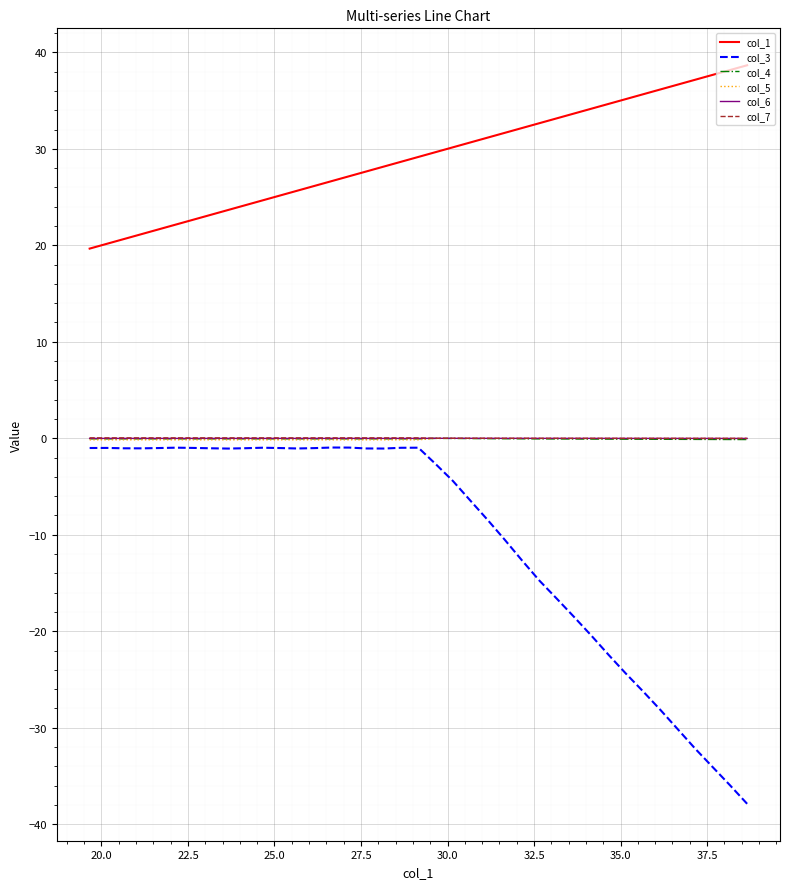

What are all the series names shown in the legend?

col_1, col_3, col_4, col_5, col_6, col_7